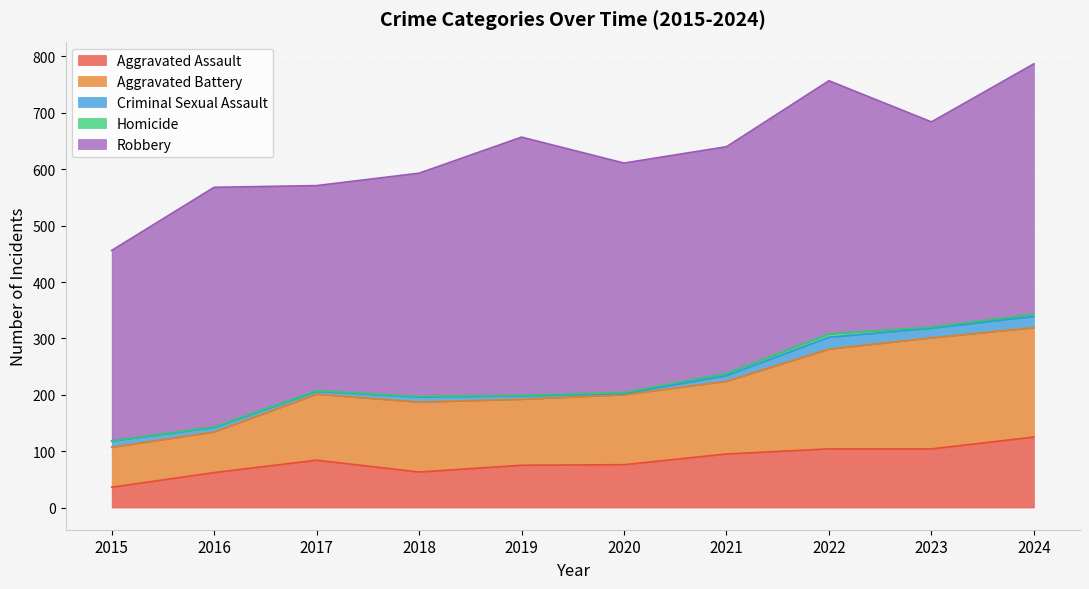

In Aggravated Battery, how many points are higher than both neighbors (excluding endpoints)?

2